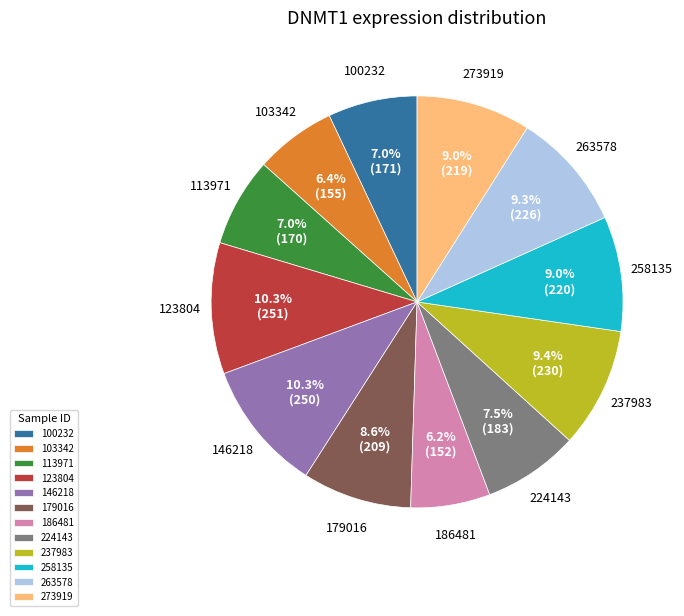

To the nearest percent, what percentage of the pie is 113971?

7%